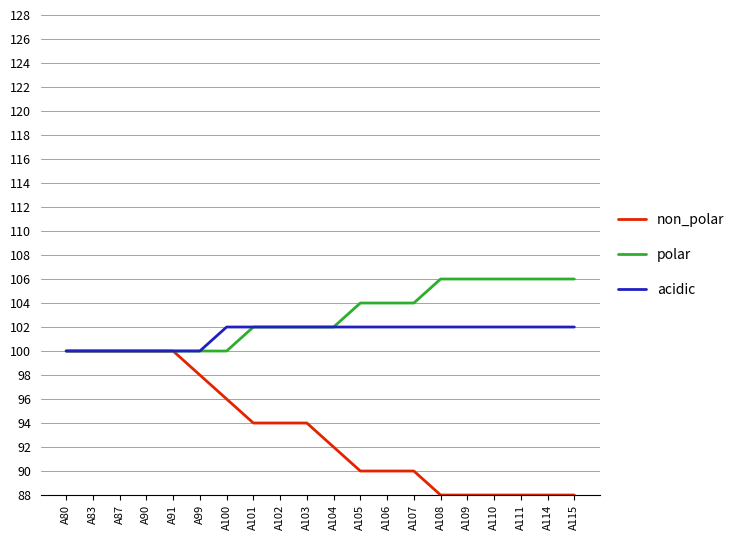

What is the spread (max minus min) of values at A115?

18